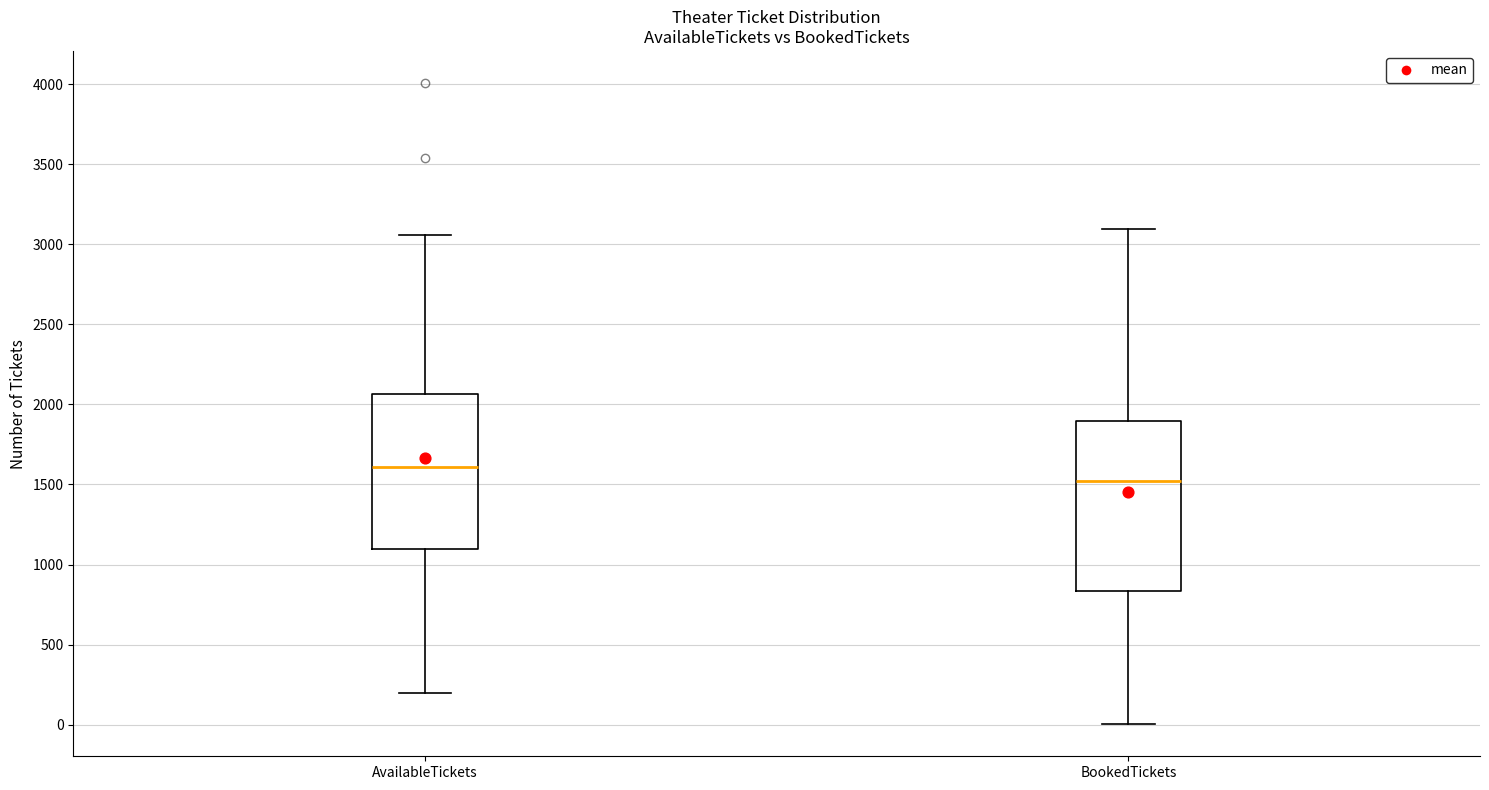

Reading left to right, transcribe this box plot: for each box, give where its median line is, the range the box spans, and where its two whiskers end, as read against the y-axis. The values are not printed on the chart, so give them approximately, as read against the axis.

AvailableTickets: median 1600, box 1100 to 2050, whiskers 200 to 3050
BookedTickets: median 1500, box 850 to 1900, whiskers 0 to 3100